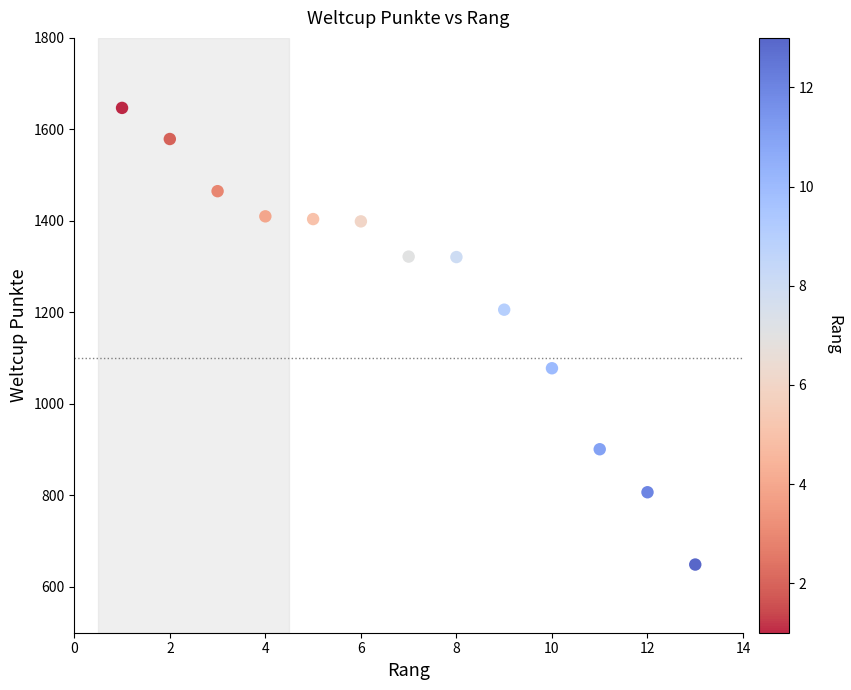

What is the range of X values (max minus min)?

12